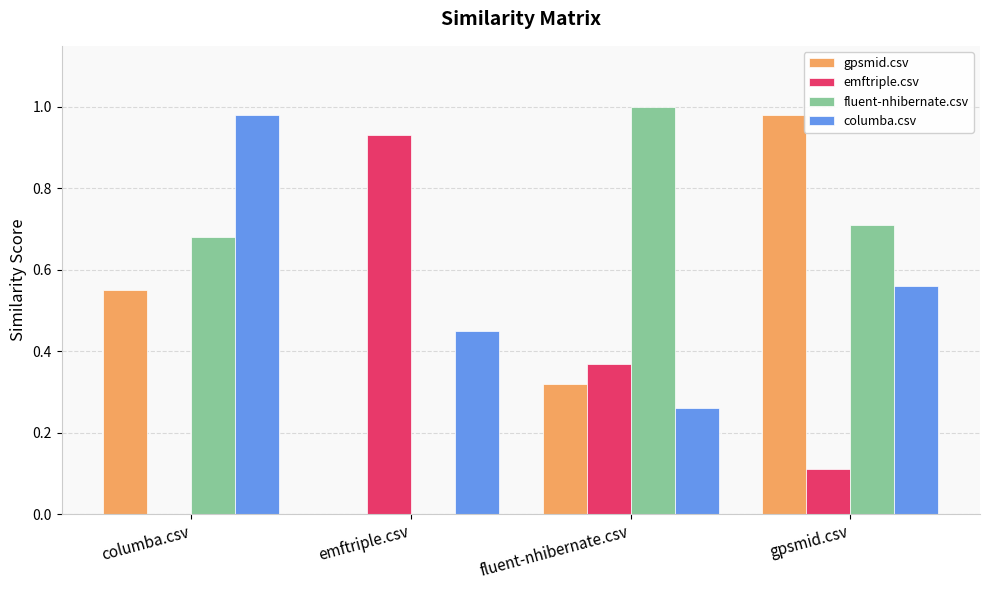

Which category has the highest value in the columba.csv series?

columba.csv